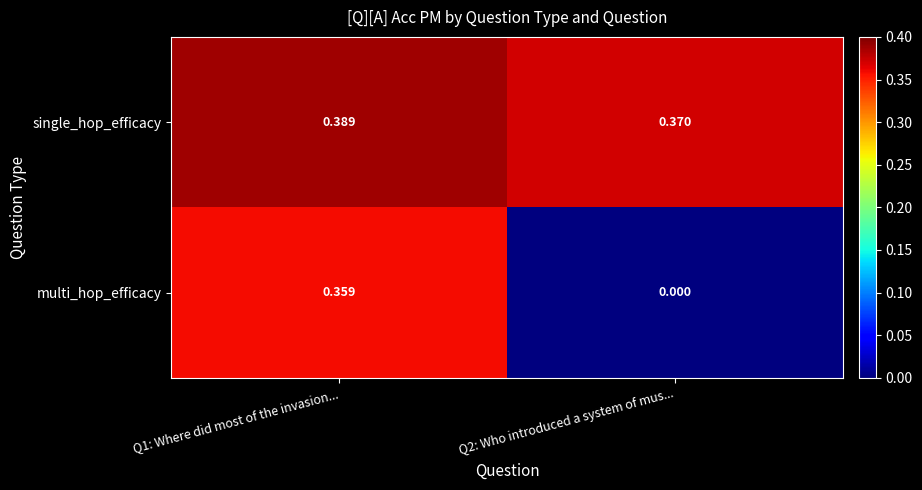

Rank the series by their maximum value, from highest to lowest.

single_hop_efficacy, multi_hop_efficacy